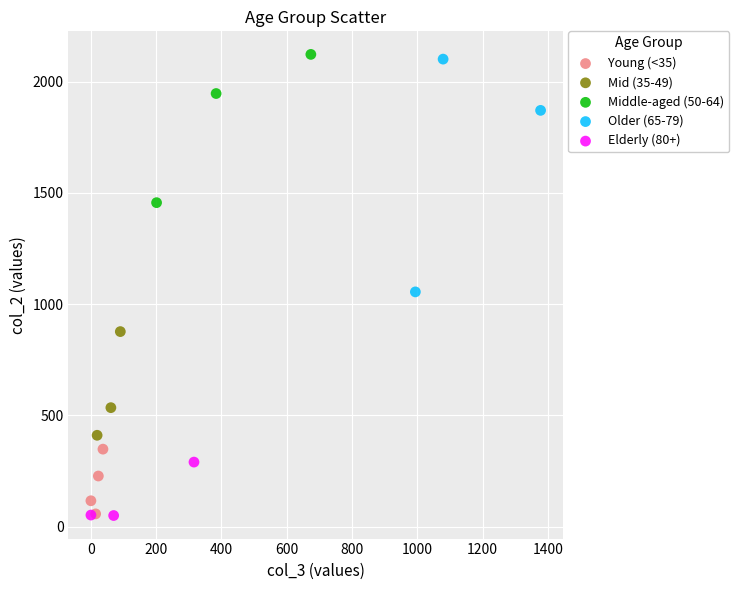

Which series has the widest spread of Y values?

Older (65-79)